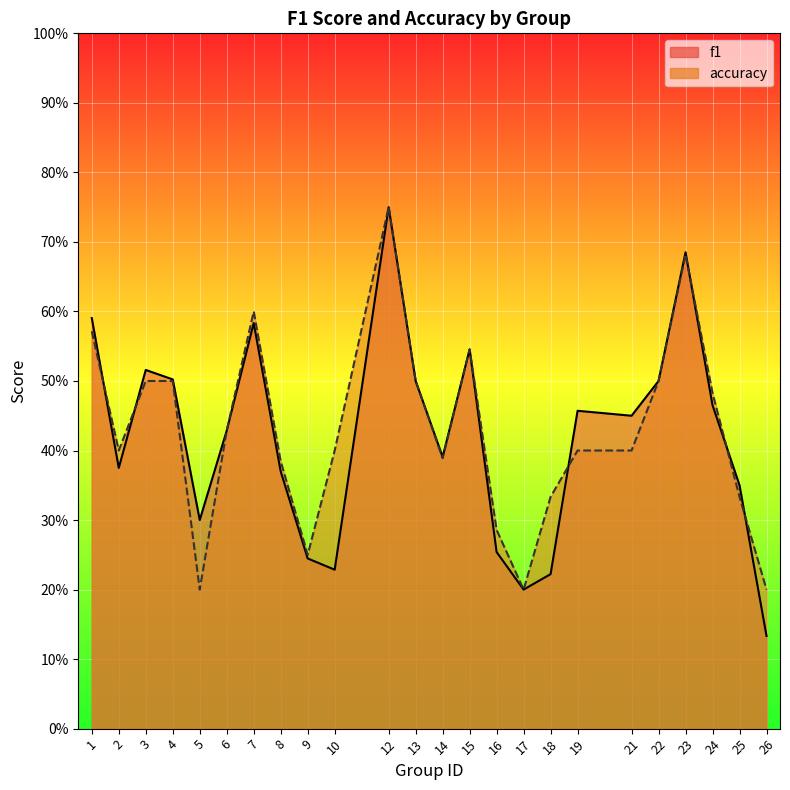

What is the average value of the f1 series?

0.4